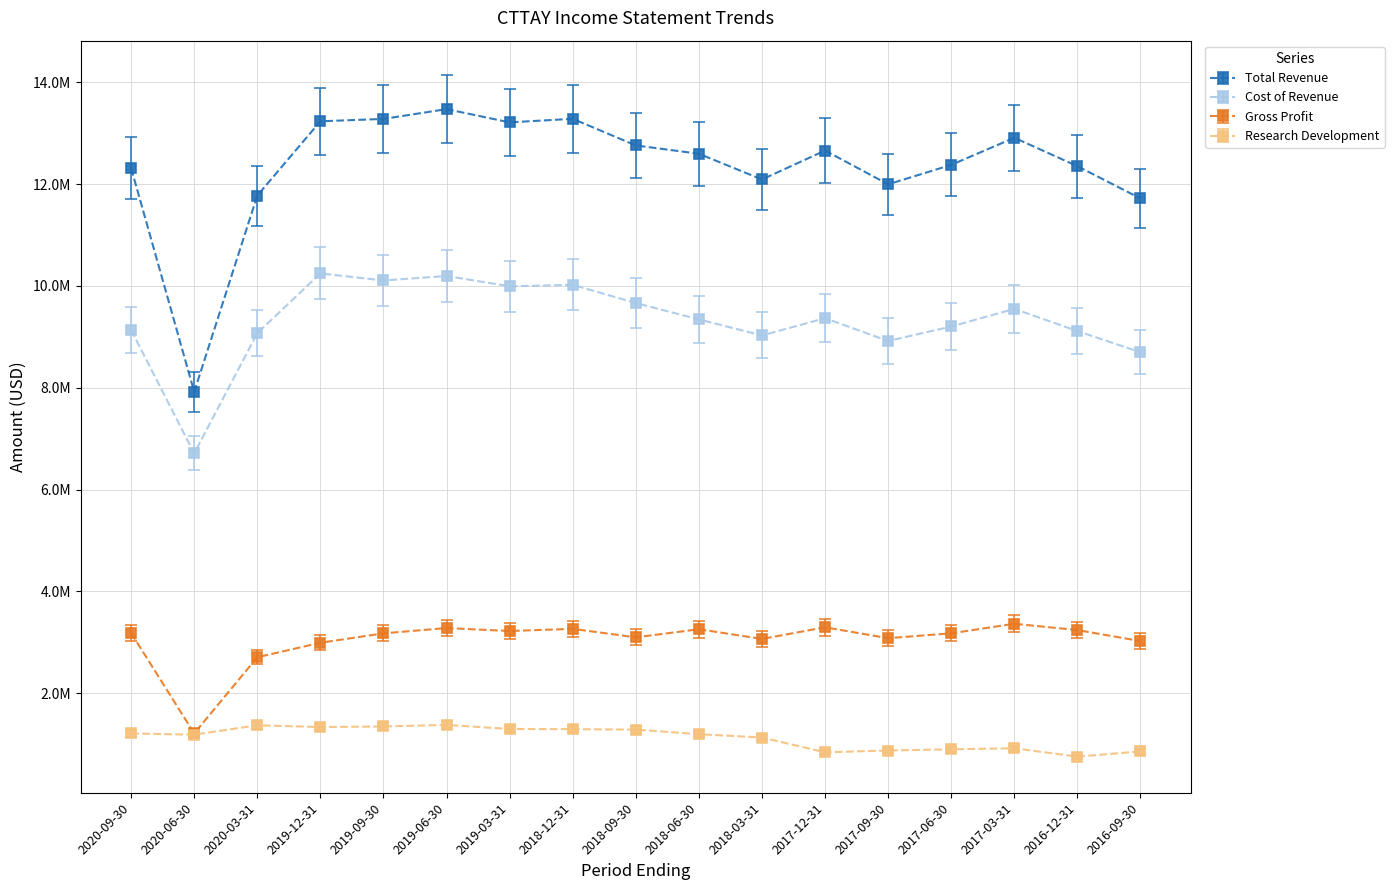

What are all the series names shown in the legend?

Total Revenue, Cost of Revenue, Gross Profit, Research Development